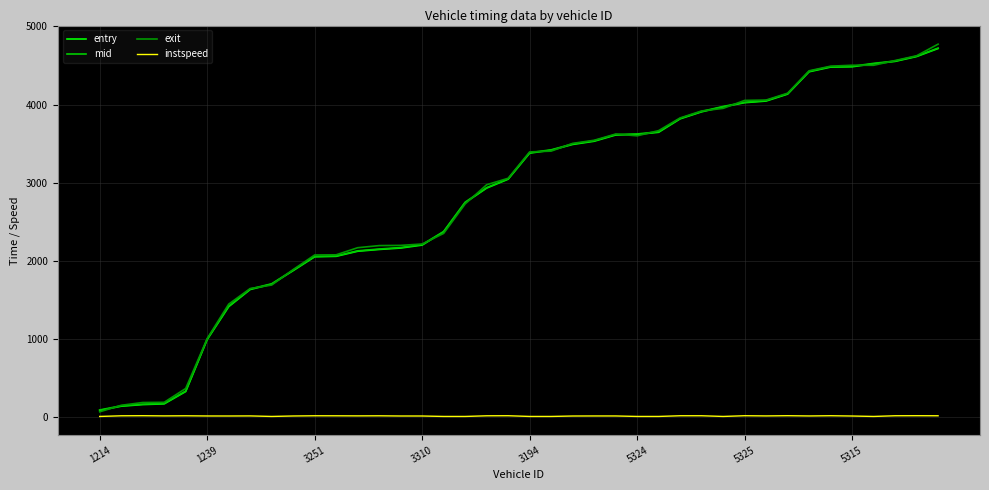

What is the maximum value for mid?

4723.3